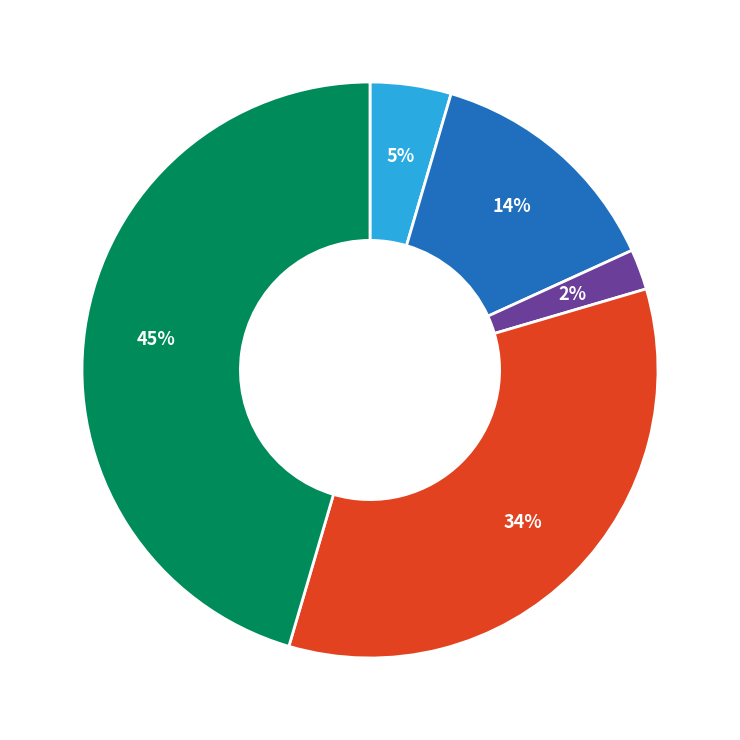

Does any single category account for the majority?

No